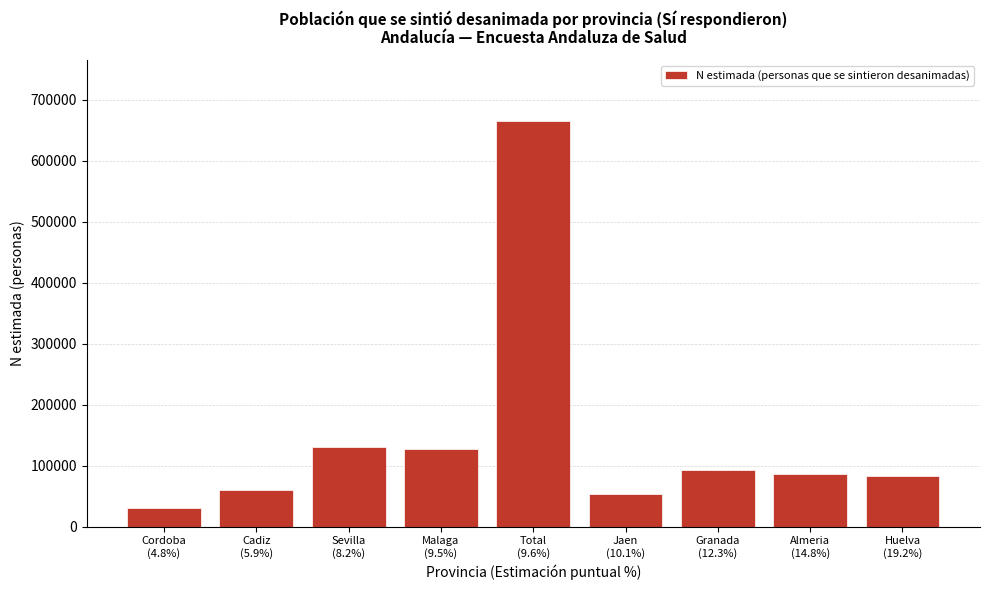

Reading right to left, transcribe all the data shown in this chart.

82372	86229	93282	53913	665430	127552	130817	60145	31118